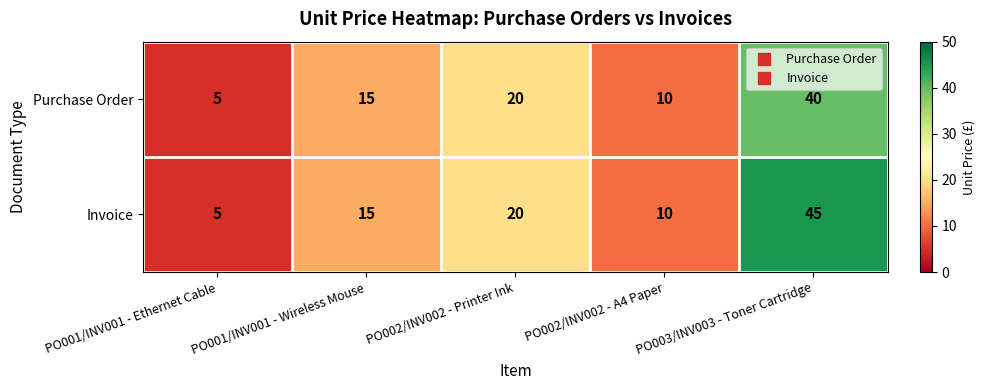

Which series has the widest spread of values?

Invoice